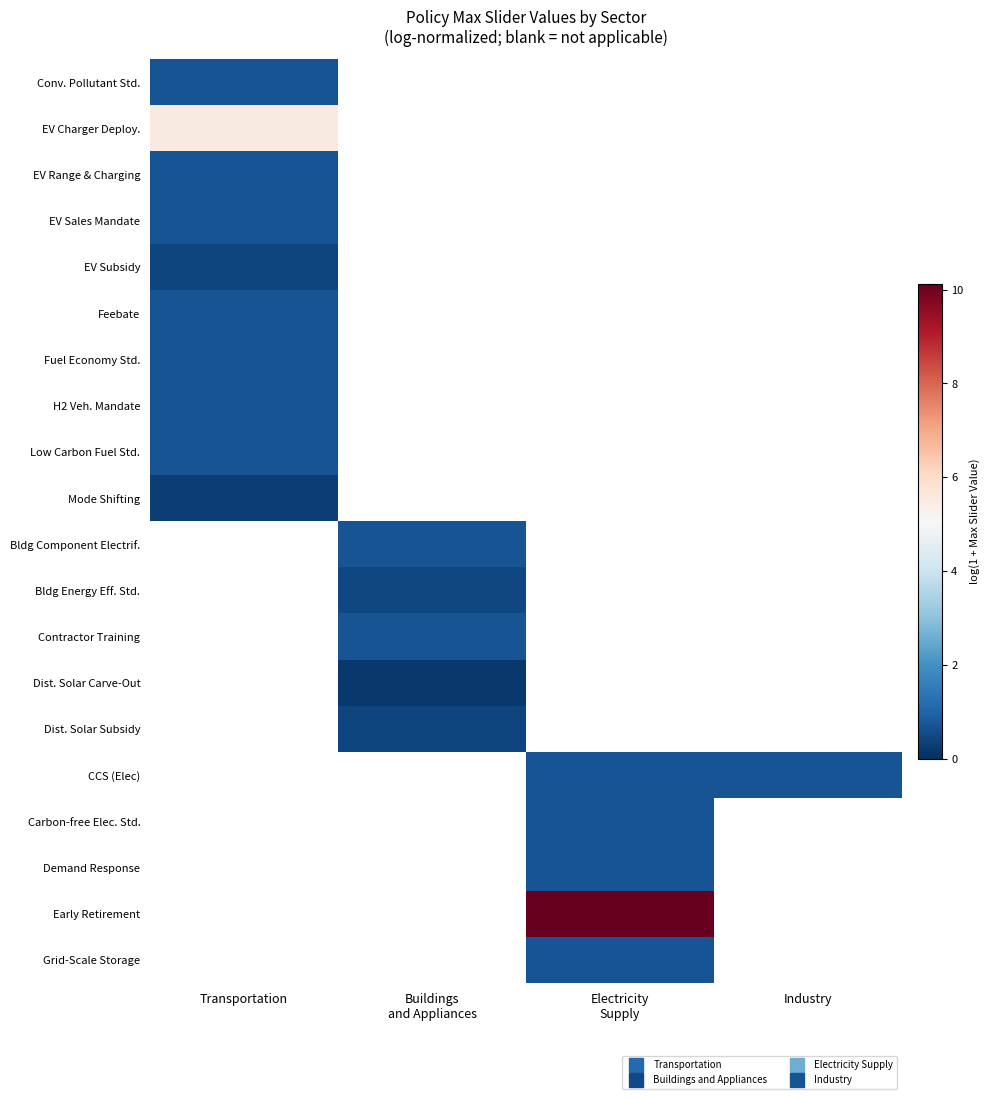

Which category has the highest value across all series?

Electricity
Supply